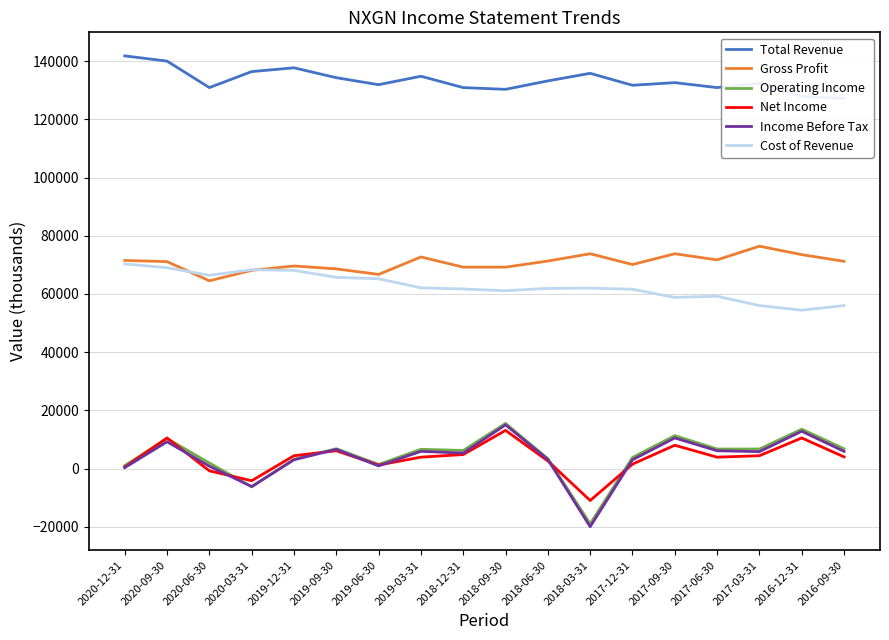

How many lines are shown in the chart?

6